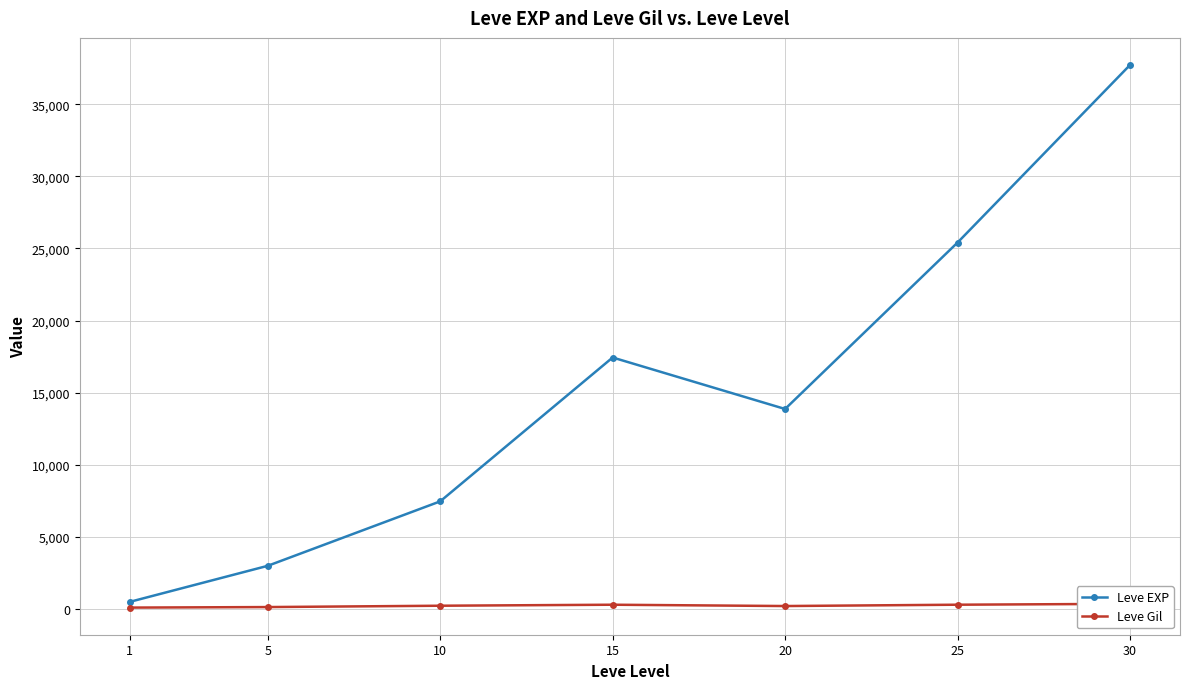

What is the value of the Leve EXP point at the 7th from the left?

37715.0